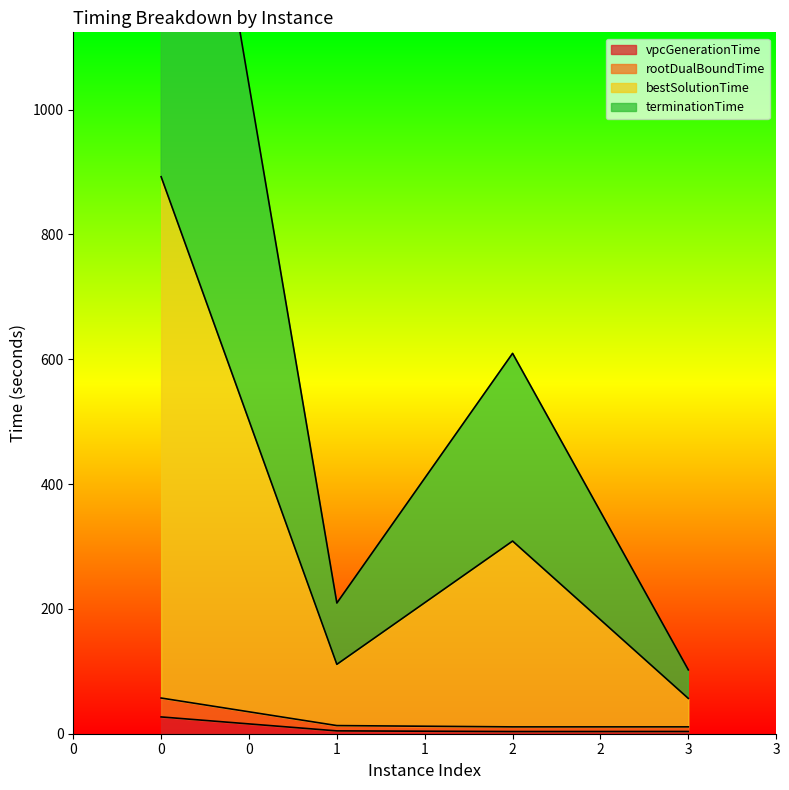

At how many categories does at least one series exceed 1012?

1